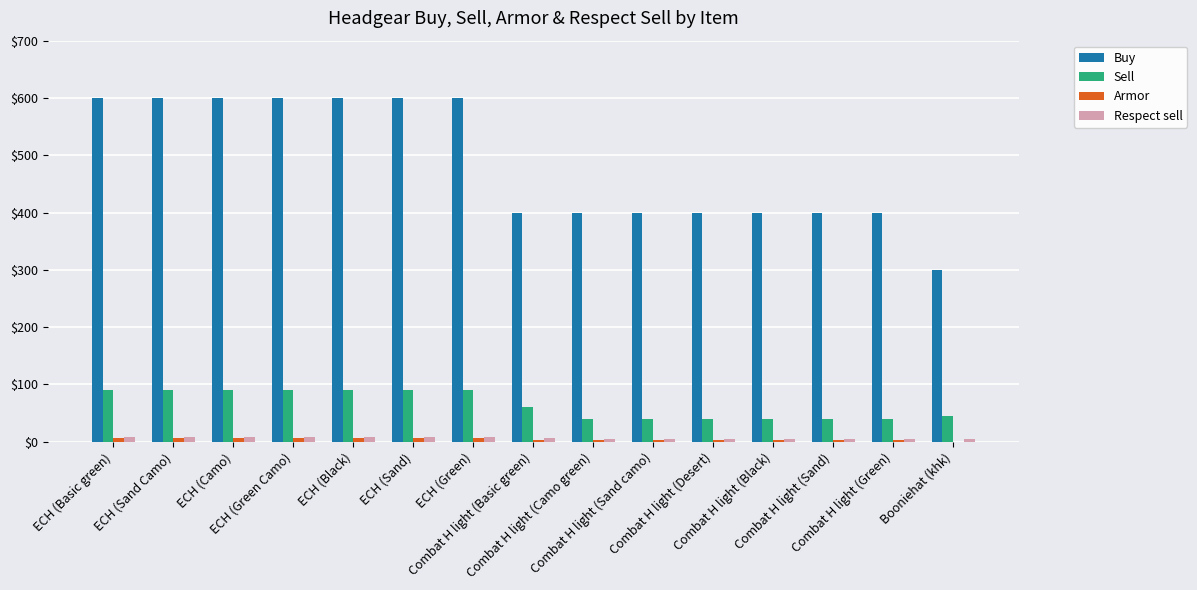

Which series has the largest total across all categories?

Buy